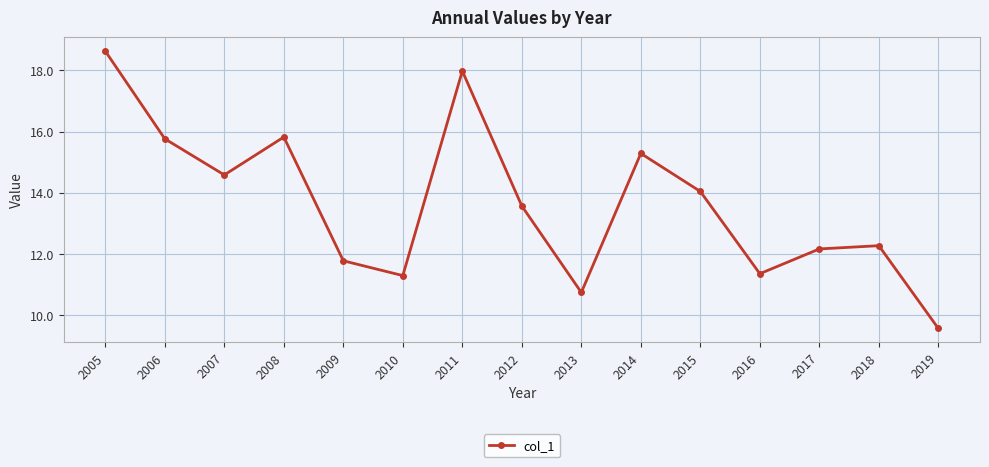

What is the sum of all values?

204.9